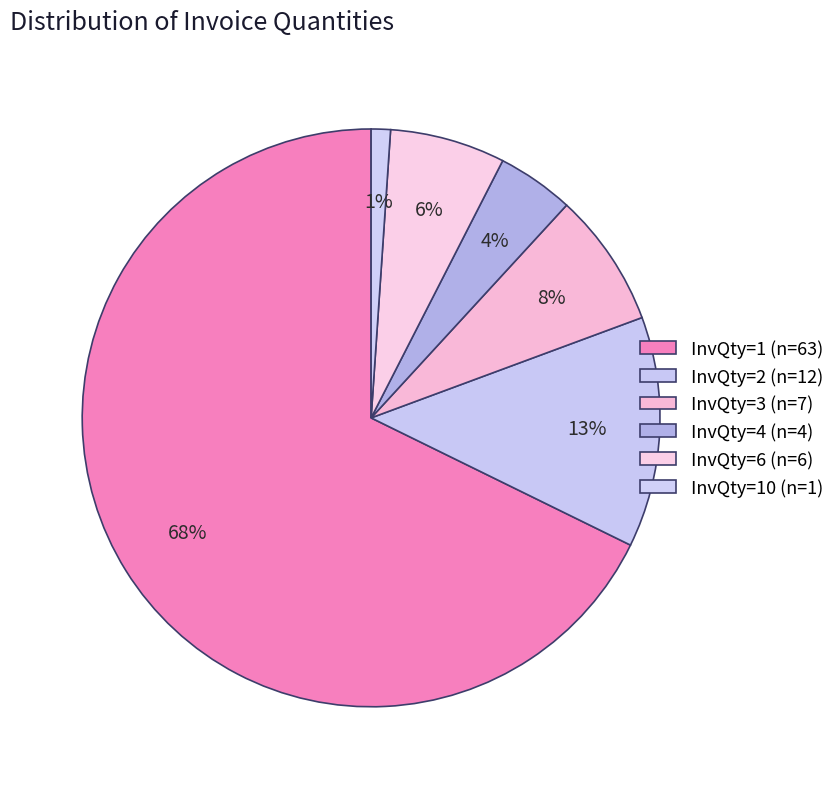

What is the largest slice in the pie chart?

InvQty=1